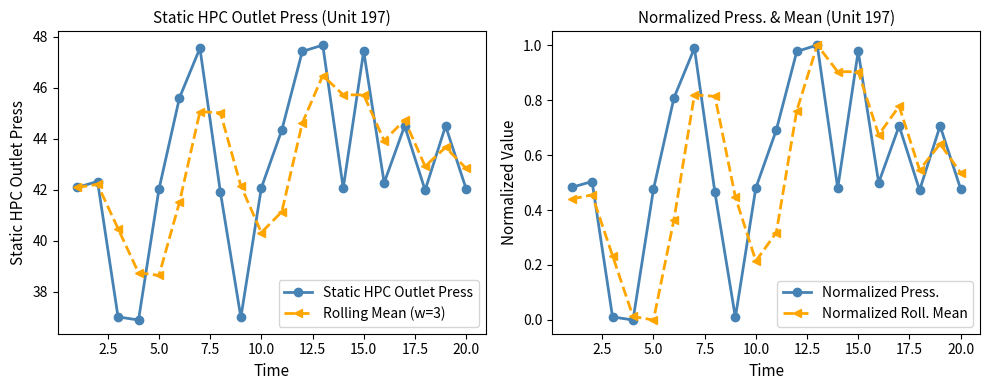

List the series in order of their peak value, highest first.

Static HPC Outlet Press, Rolling Mean (w=3), Normalized Press., Normalized Roll. Mean